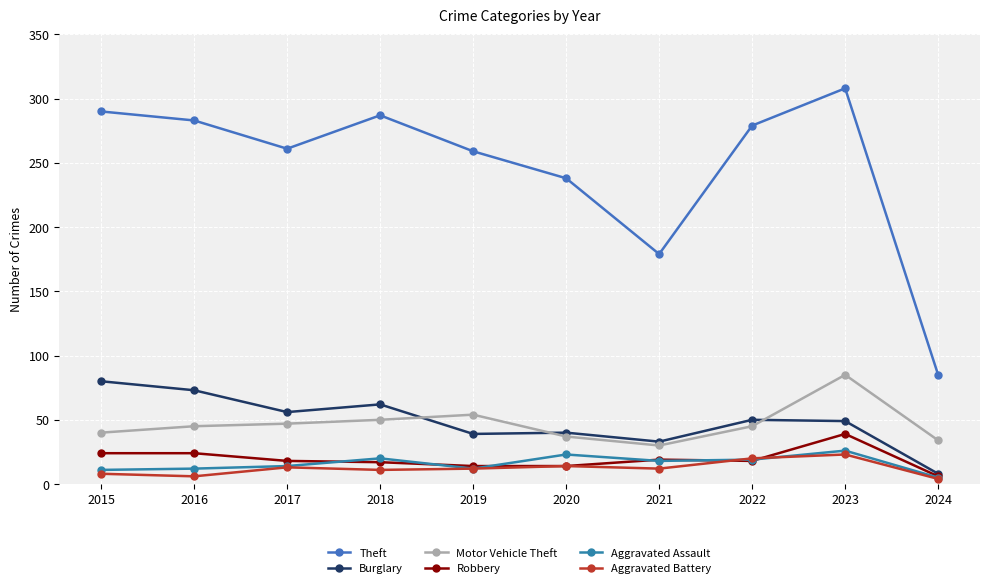

Which category has the highest value in the Aggravated Battery series?

2023